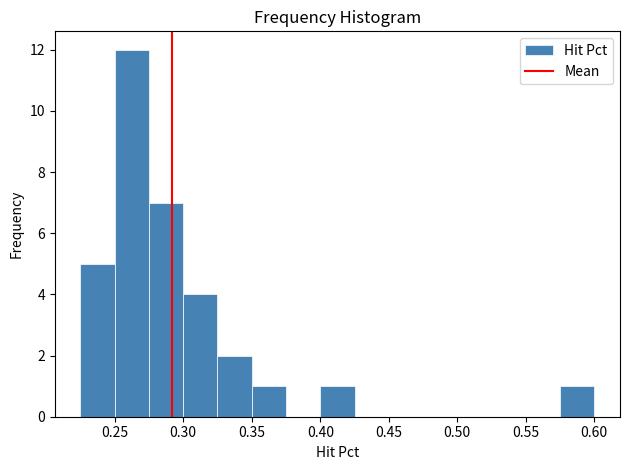

Over which range of the x-axis is the bar tallest?

0.250 to 0.275